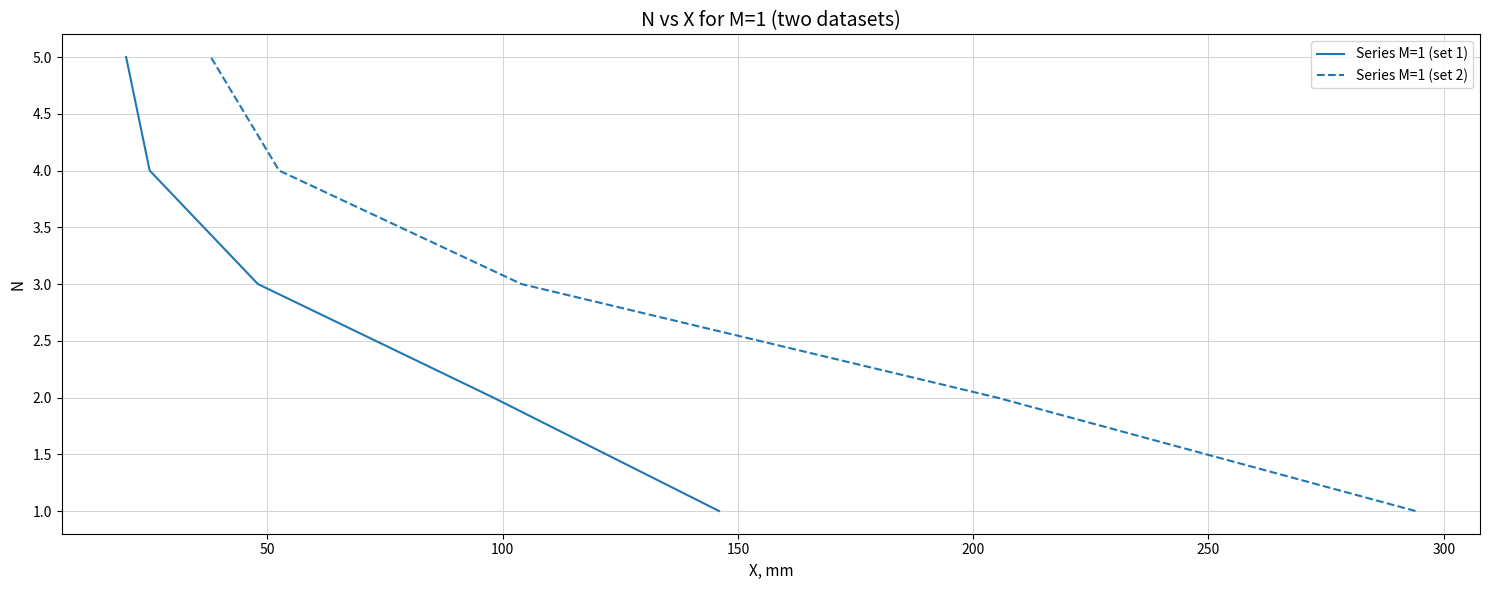

How many values in the Series M=1 (set 1) series are below 3?

2